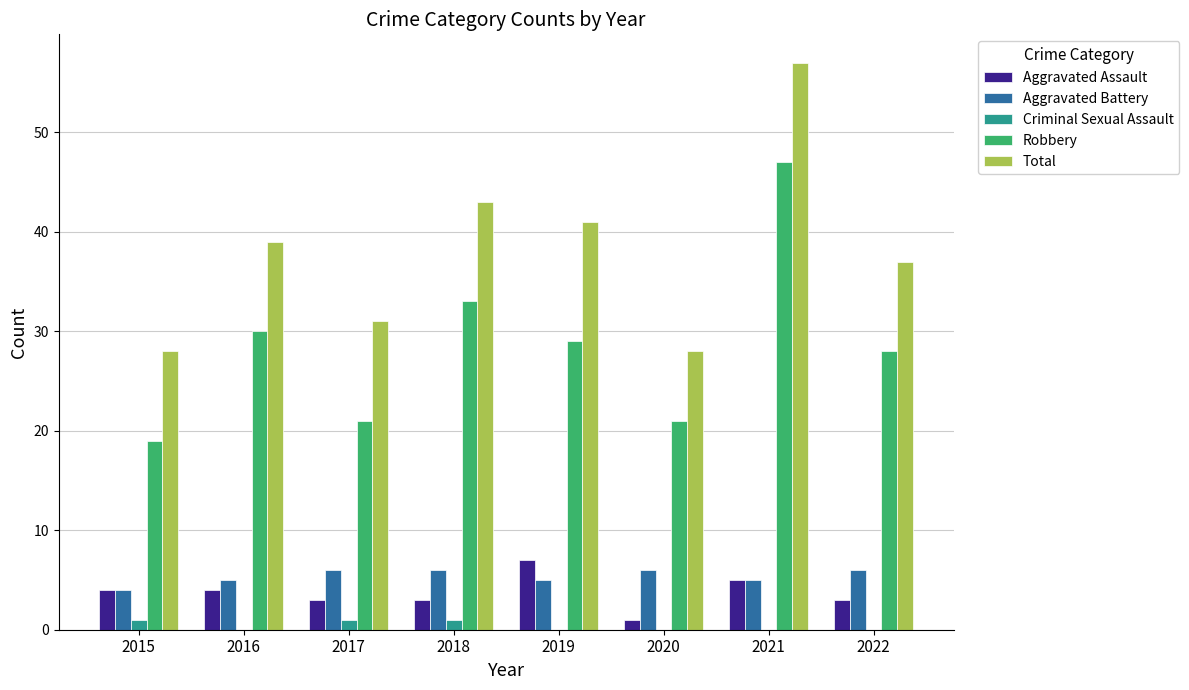

What is the sum of all Aggravated Assault values?

30